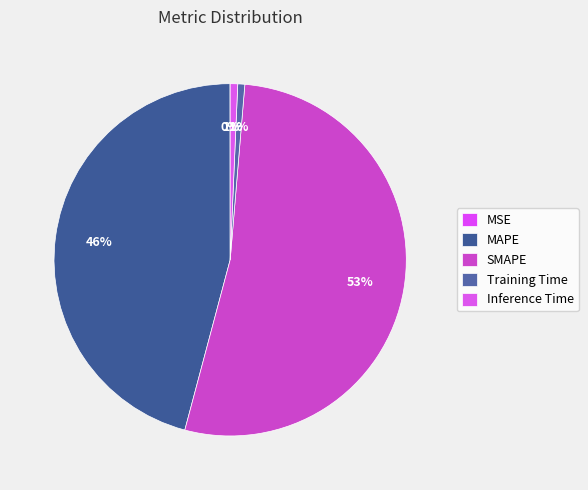

How many slices are in this pie chart?

5